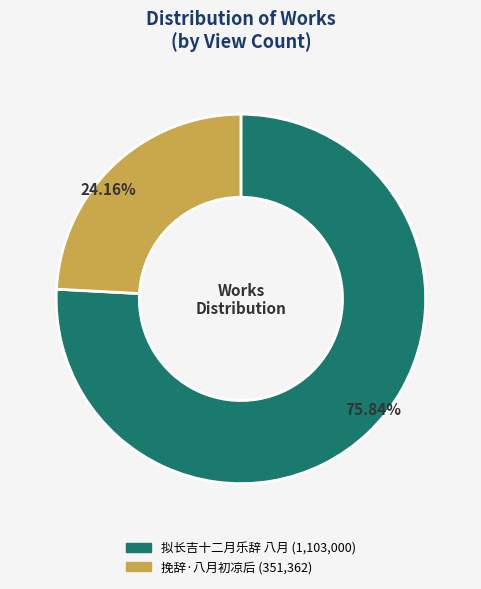

What is the total percentage of 拟长吉十二月乐辞 八月 and 挽辞·八月初凉后?

100.0%